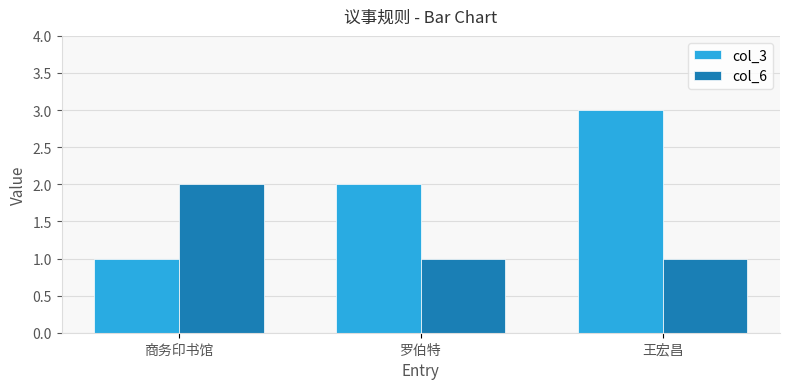

What is the value of the col_3 bar at the 1st from the left?

1